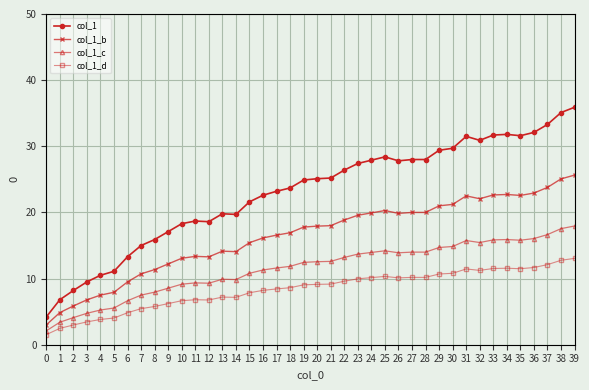

At how many categories does at least one series exceed 26?

18